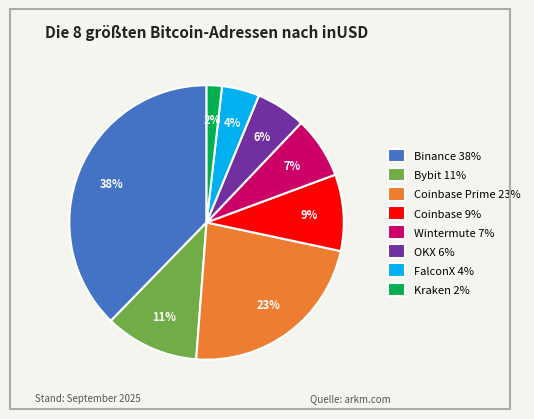

Combined, do Kraken 2% and Coinbase Prime 23% account for over 50%?

No